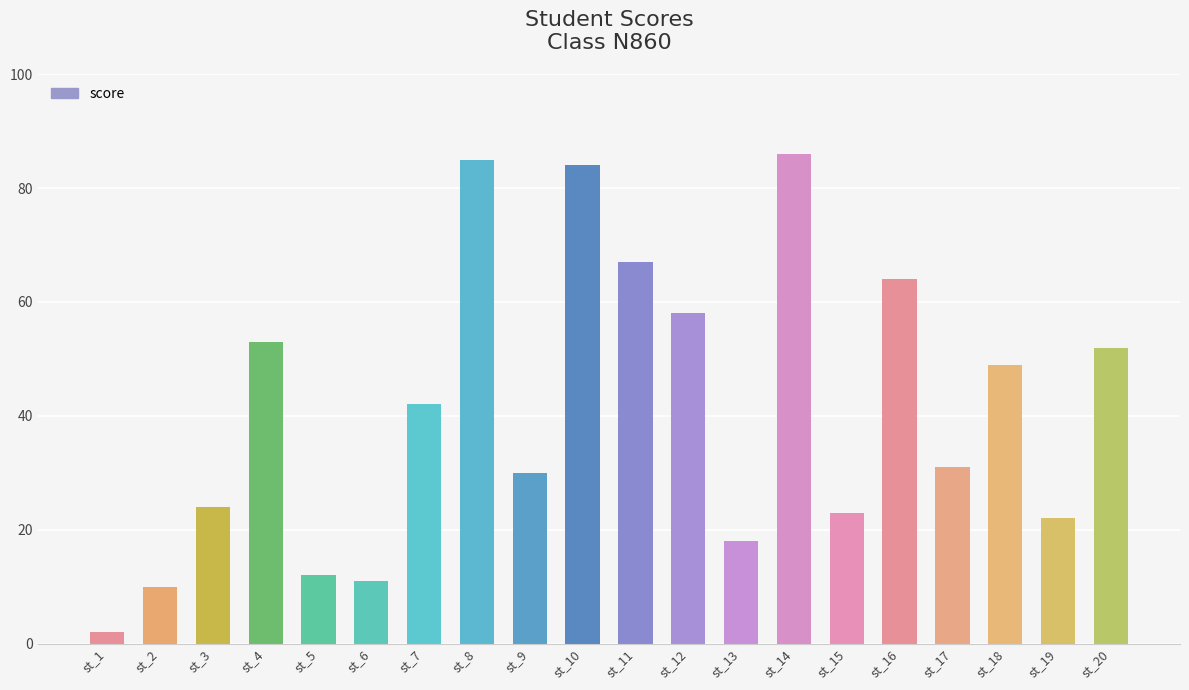

Reading right to left, what are all the values shown in this chart?

st_20=52	st_19=22	st_18=49	st_17=31	st_16=64	st_15=23	st_14=86	st_13=18	st_12=58	st_11=67	st_10=84	st_9=30	st_8=85	st_7=42	st_6=11	st_5=12	st_4=53	st_3=24	st_2=10	st_1=2